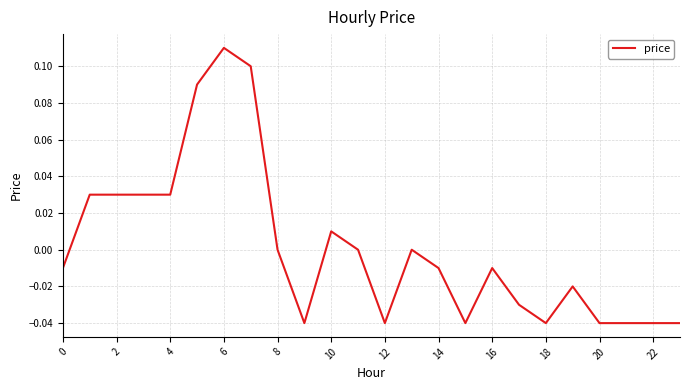

True or false: the data has more than 2 interior local peaks.

True